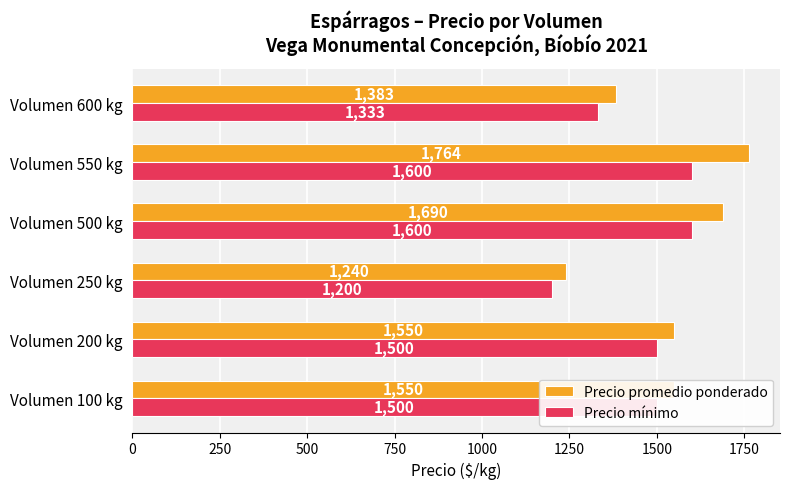

Rank the series by their average value, from highest to lowest.

Precio promedio ponderado, Precio mínimo